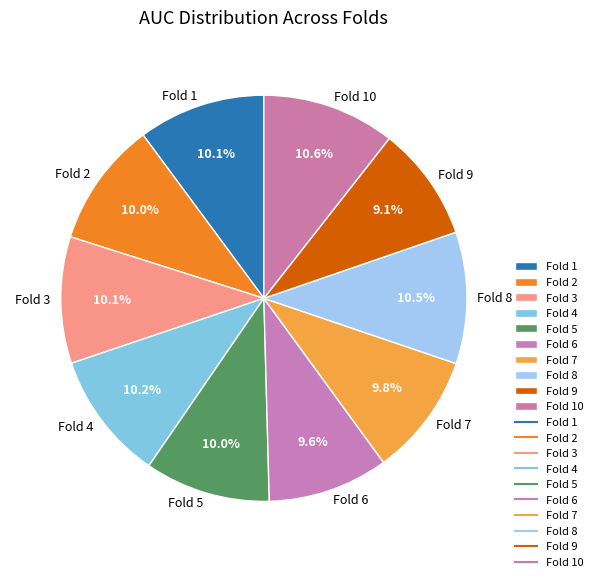

Count the number of slices in the pie.

10